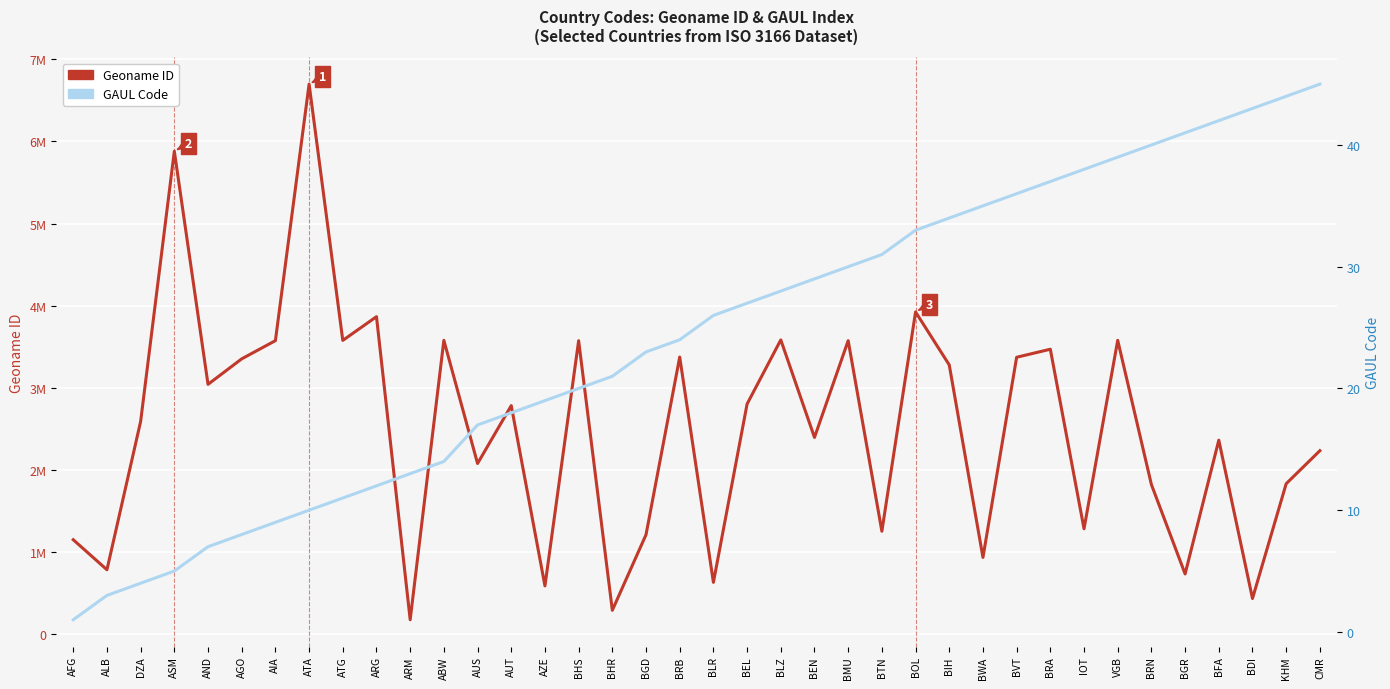

Reading left to right, list all the values displayed in this chart.

Geoname ID: 1149361	783754	2589581	5880801	3041565	3351879	3573511	6697173	3576396	3865483	174982	3577279	2077456	2782113	587116	3572887	290291	1210997	3374084	630336	2802361	3582678	2395170	3573345	1252634	3923057	3277605	933860	3371123	3469034	1282588	3577718	1820814	732800	2361809	433561	1831722	2233387
GAUL Code: 1	3	4	5	7	8	9	10	11	12	13	14	17	18	19	20	21	23	24	26	27	28	29	30	31	33	34	35	36	37	38	39	40	41	42	43	44	45